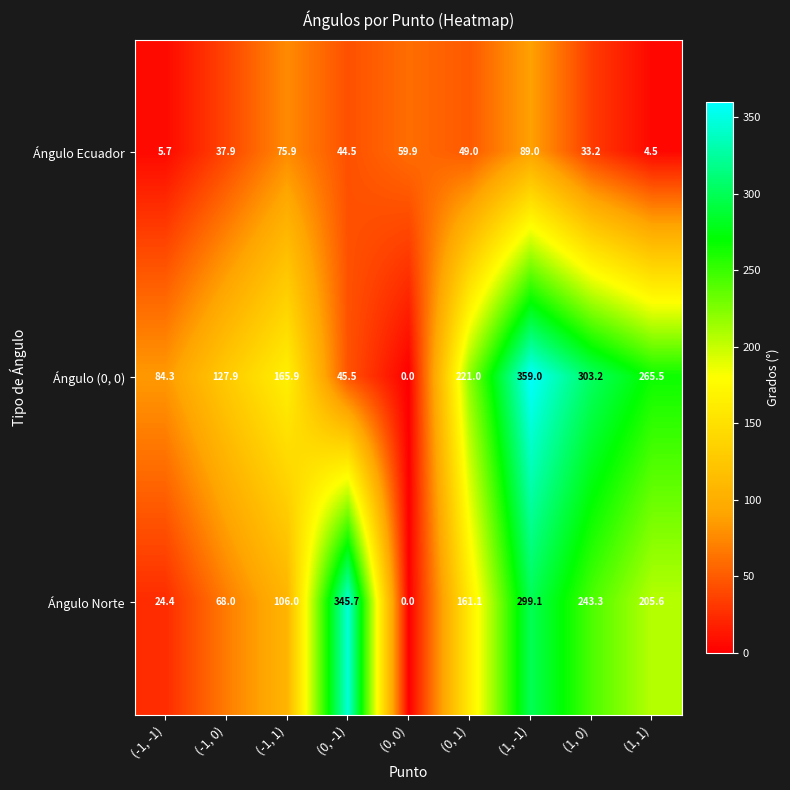

What is the greatest value displayed?

359.0